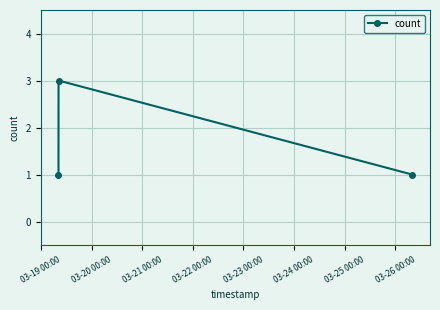

How many lines are shown in the chart?

1